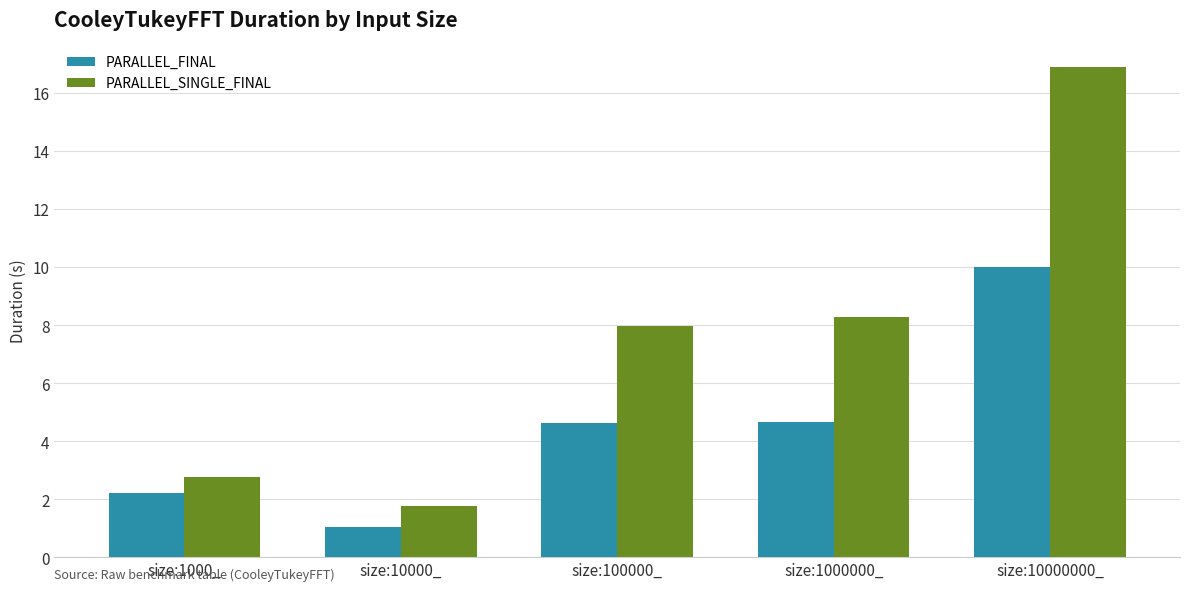

Which series has the largest range (max minus min)?

PARALLEL_SINGLE_FINAL